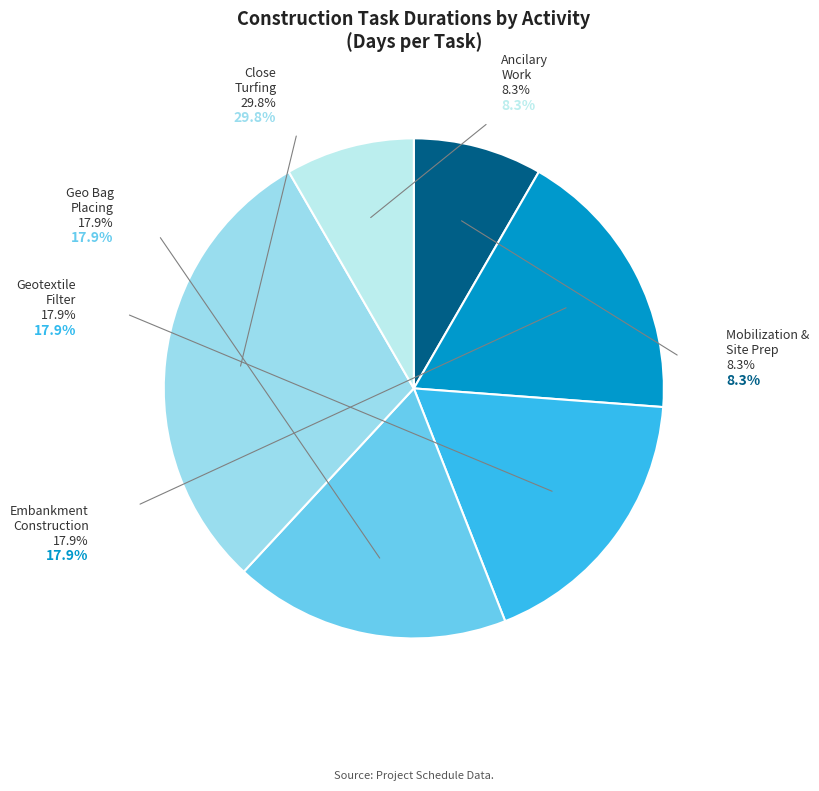

Rank the categories by value from highest to lowest.

Close Turfing, Embankment
Construction, Placing Geotextile
Filter, Geo Bag Placing
(125 Kg), Mobilization and
Site Preparation, Ancilary Work for
Site Completion